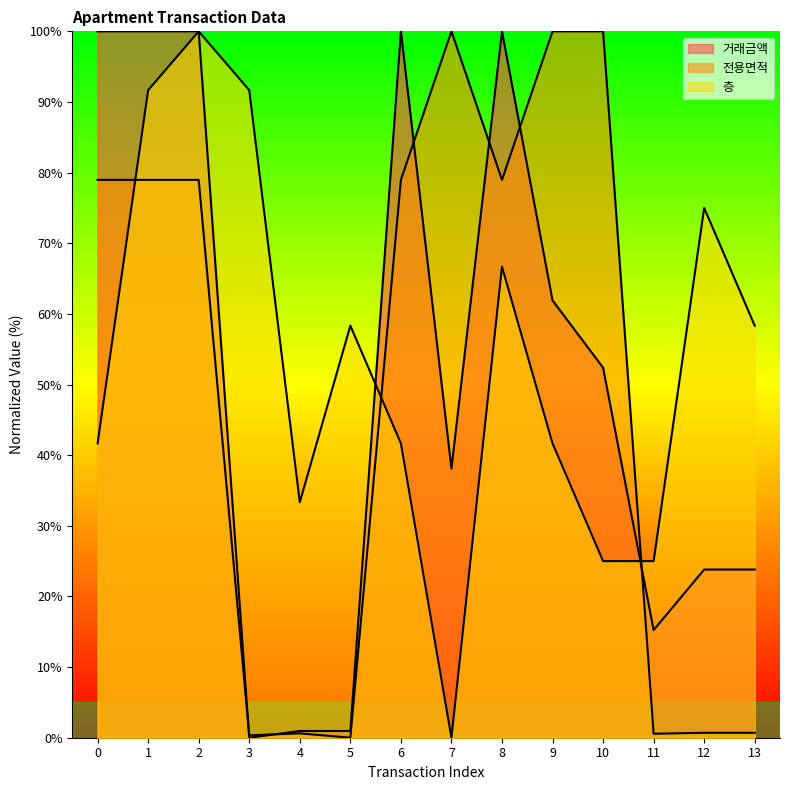

What is the sum of all 층 values?

750.0